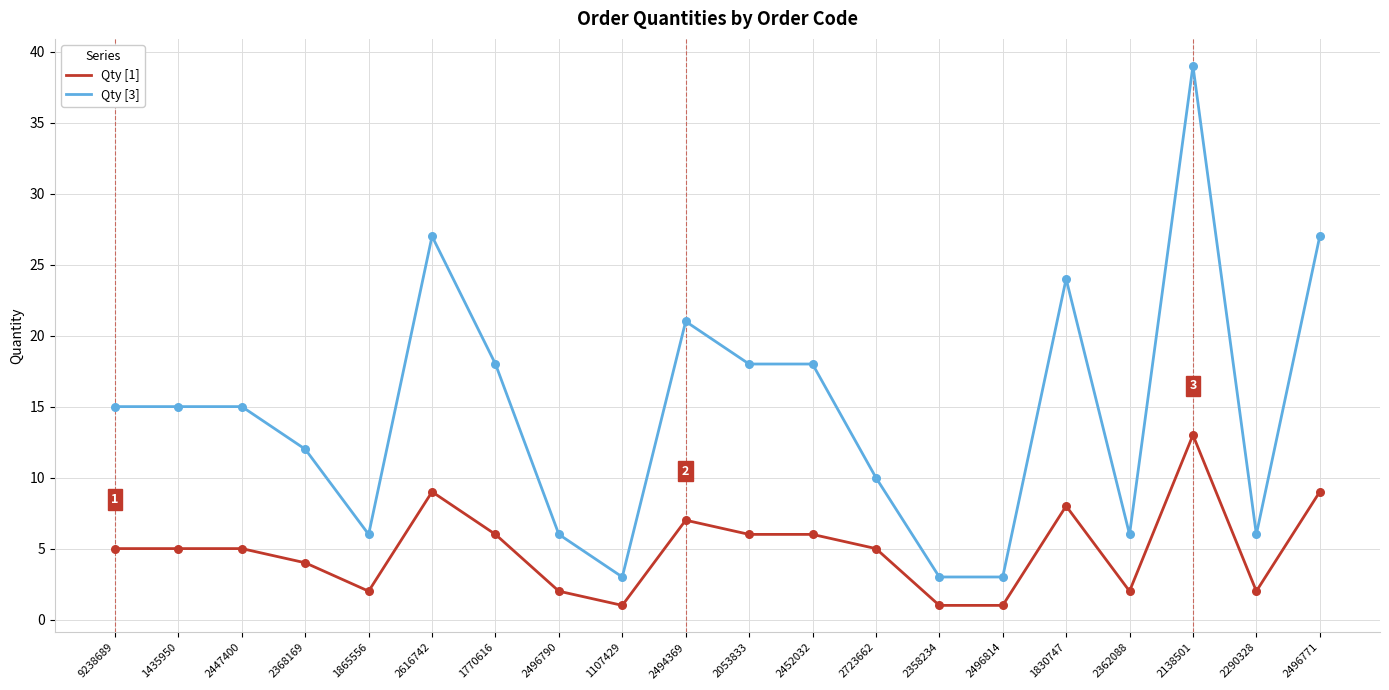

Is the value of Qty [3] at 2452032 greater than the value of Qty [1] at 2362088?

Yes